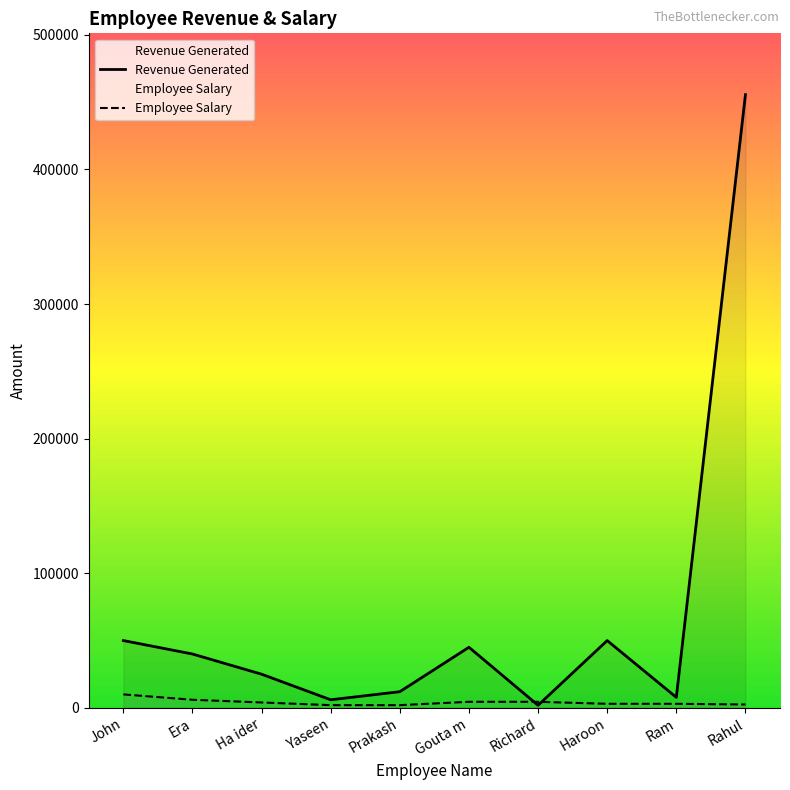

What is the label of the 5th point from the right?

Gouta m